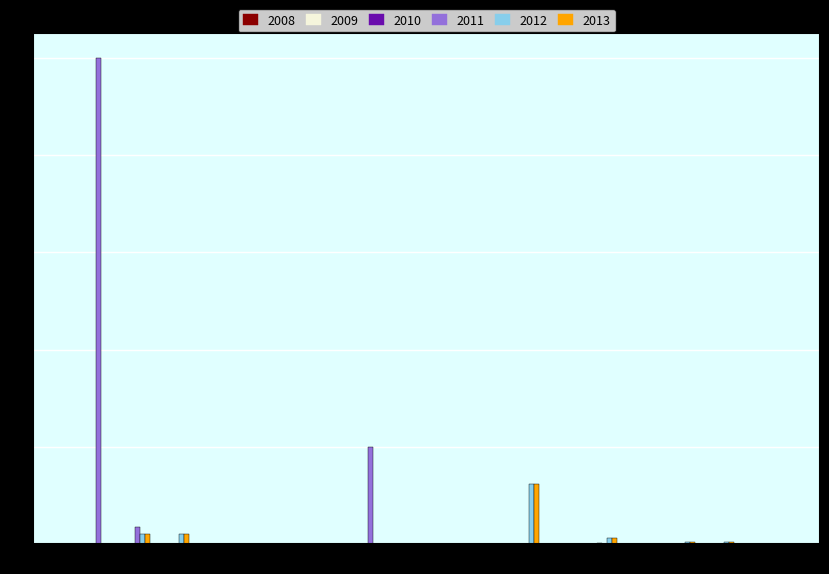

Are the bars horizontal?

No